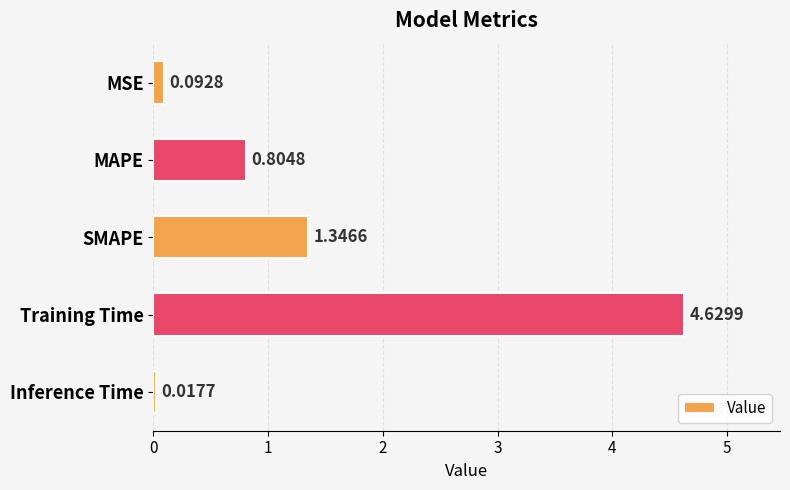

Which has a higher value, MSE or Training Time?

Training Time